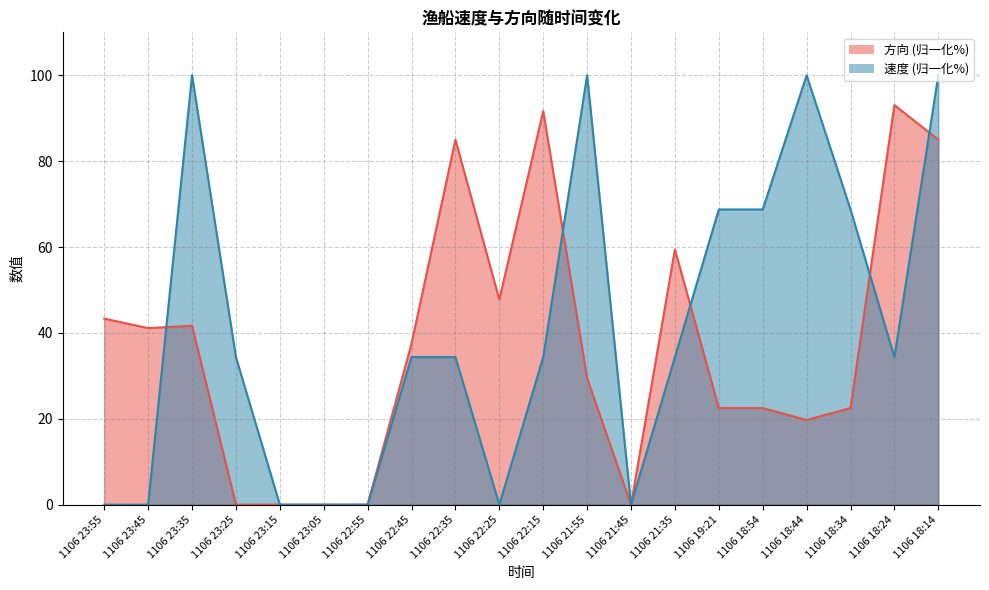

At 1106 23:35, list the series in order from largest to smallest.

速度, 方向